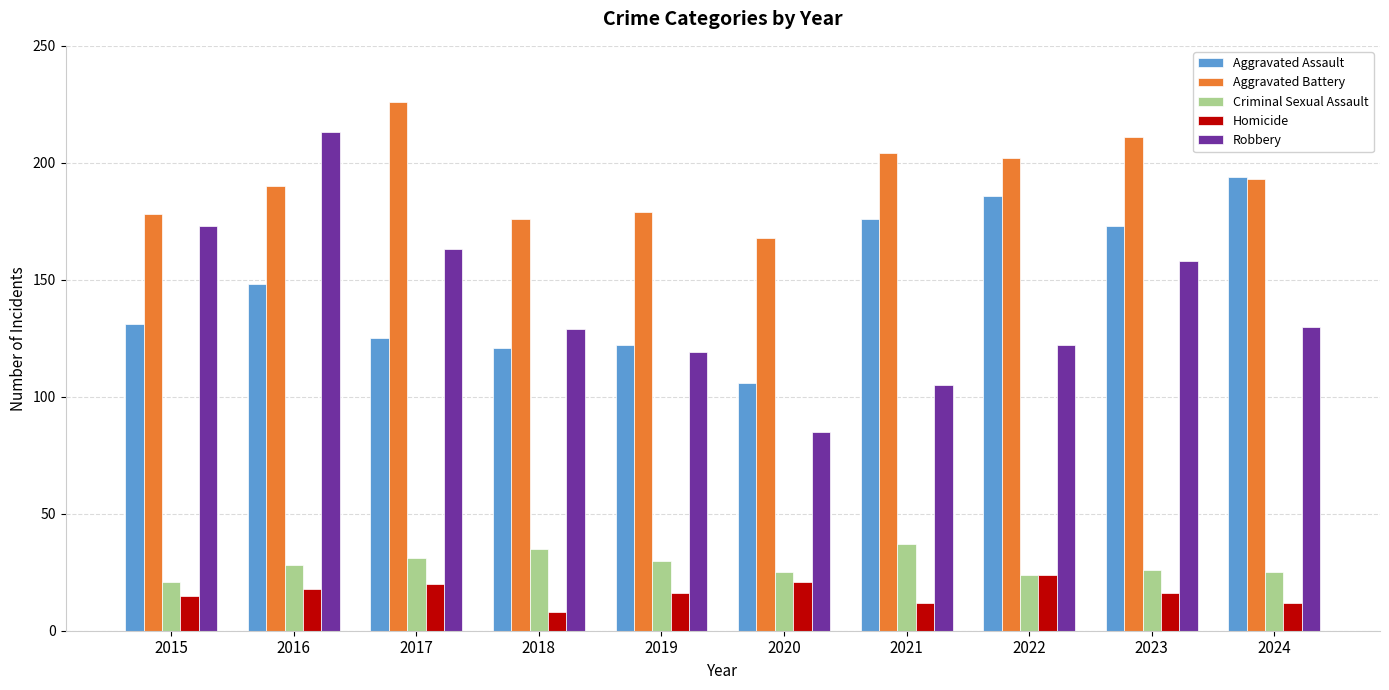

The Aggravated Battery series shows 358 at 2017. True or false?

False